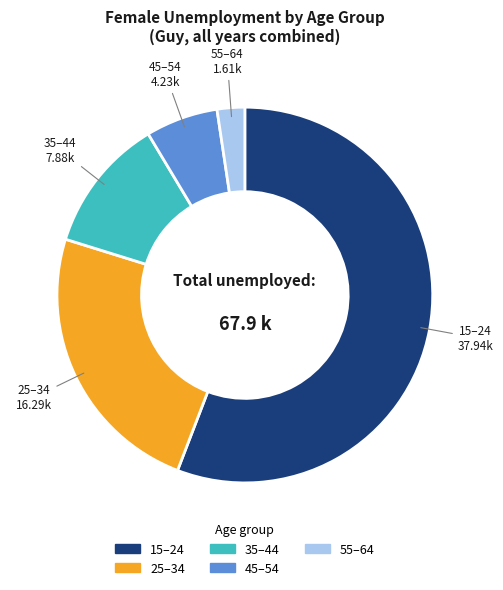

Count the number of slices in the pie.

5